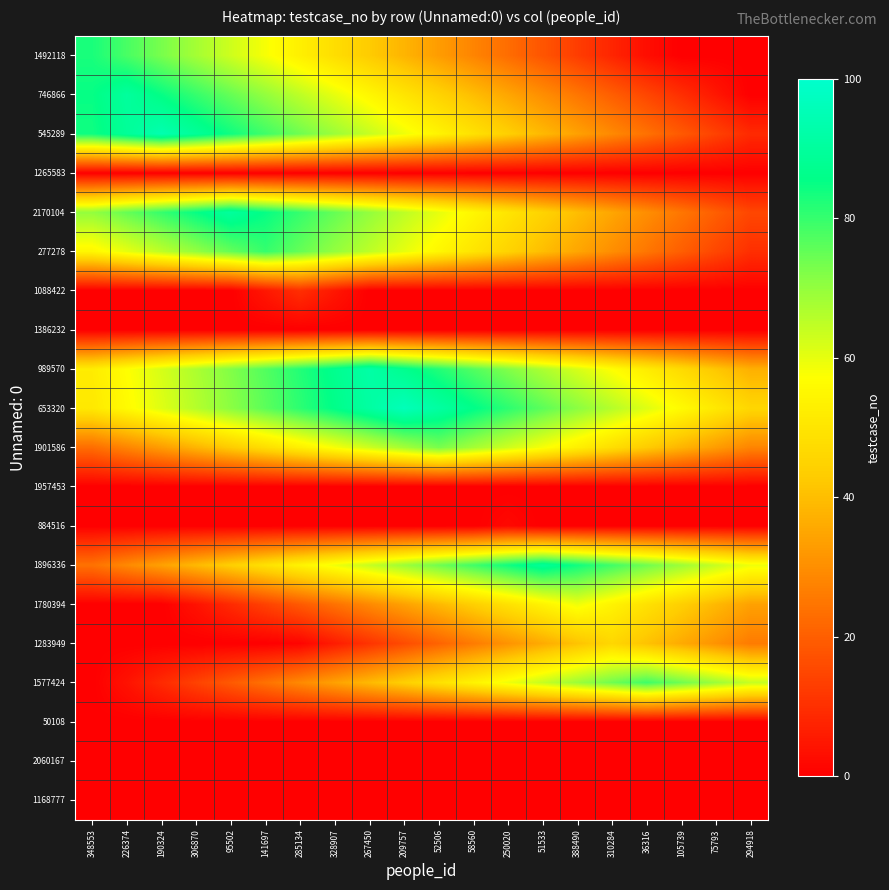

What is the spread (max minus min) of values at 294918?

64